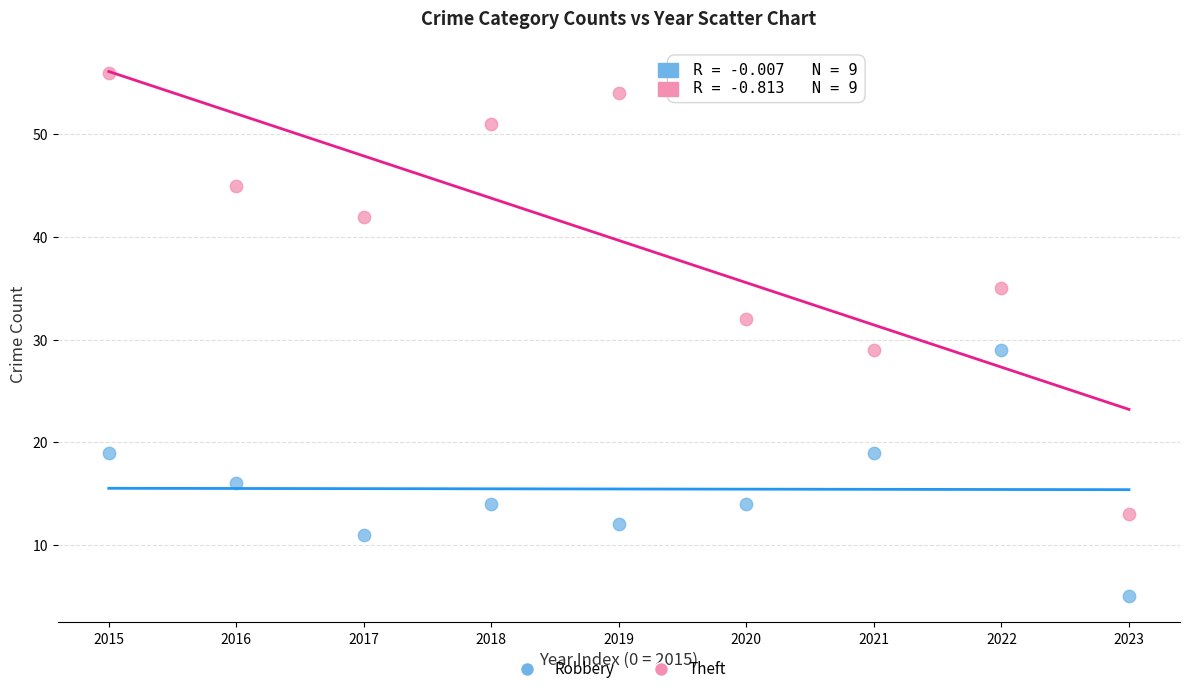

In the Robbery series, what Y value is closest to 17?

16